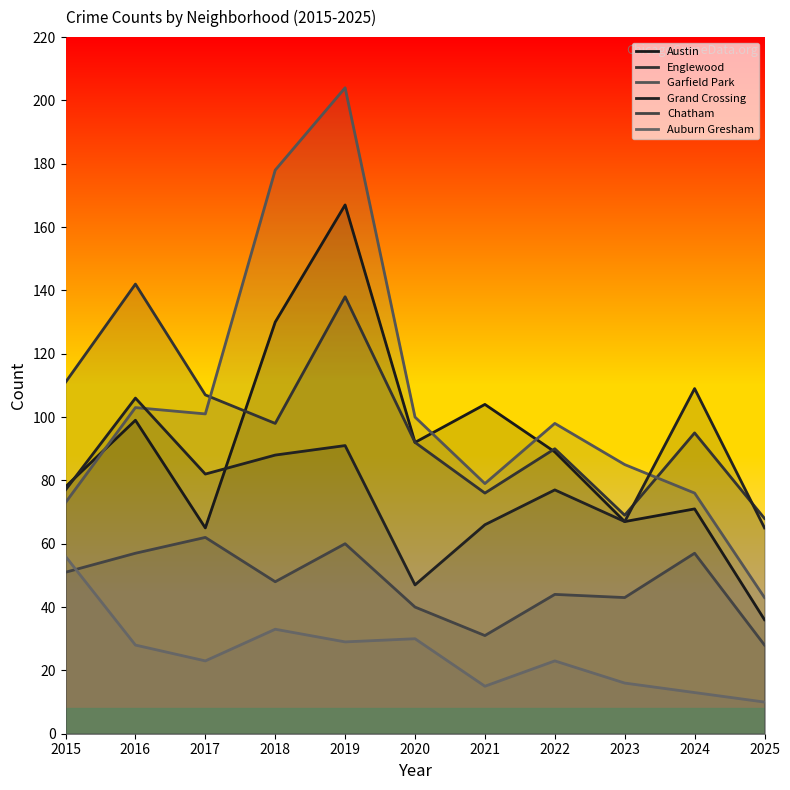

Reading right to left, what are all the values shown in this chart?

Austin: 36	71	67	89	104	92	167	130	65	99	78
Englewood: 68	95	69	90	76	92	138	98	107	142	111
Garfield Park: 43	76	85	98	79	100	204	178	101	103	73
Grand Crossing: 65	109	67	77	66	47	91	88	82	106	77
Chatham: 28	57	43	44	31	40	60	48	62	57	51
Auburn Gresham: 10	13	16	23	15	30	29	33	23	28	56